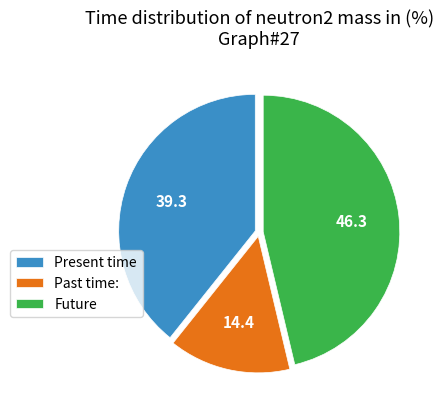

Is there any slice that represents more than half of the pie?

No